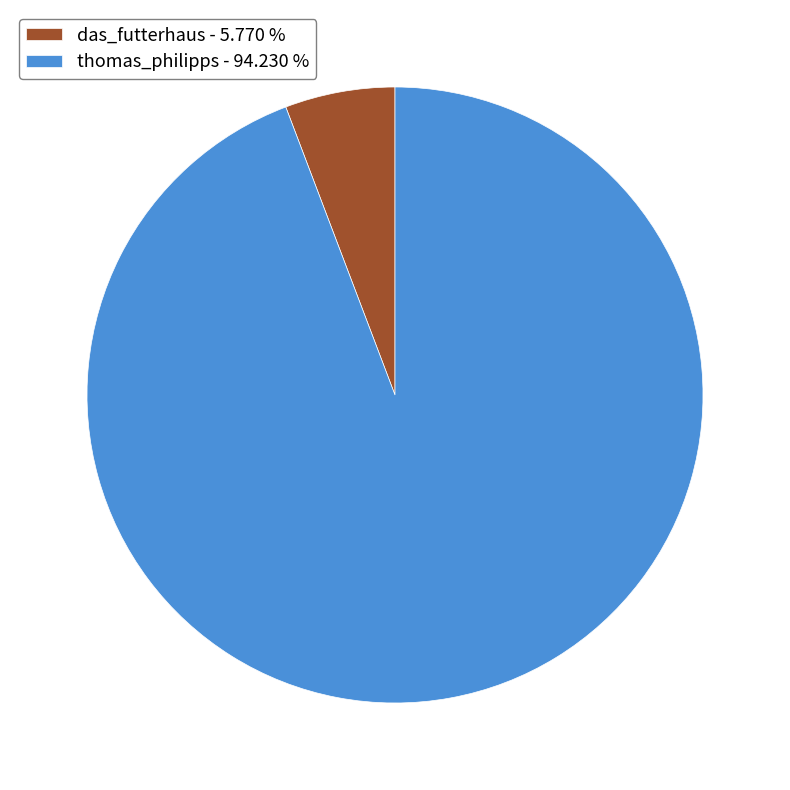

Is there any slice that represents more than half of the pie?

Yes